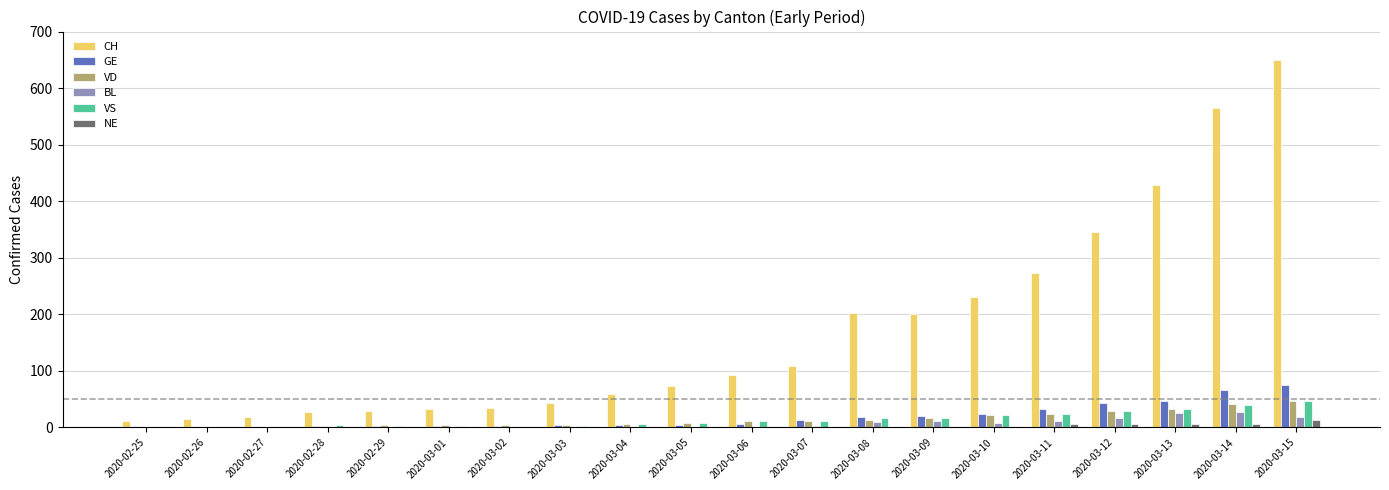

Which label corresponds to the largest value in the chart?

2020-03-15